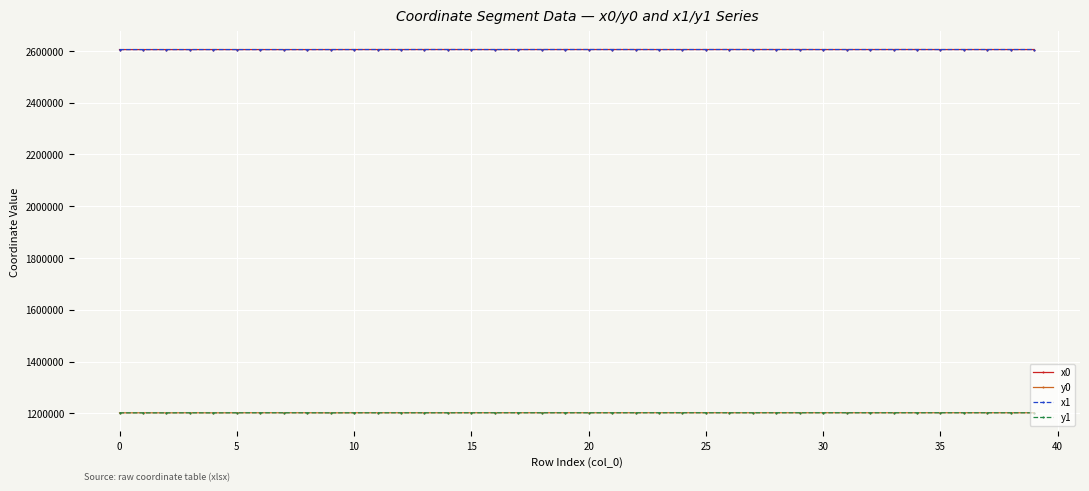

What is the maximum value for x0?

2604865.3